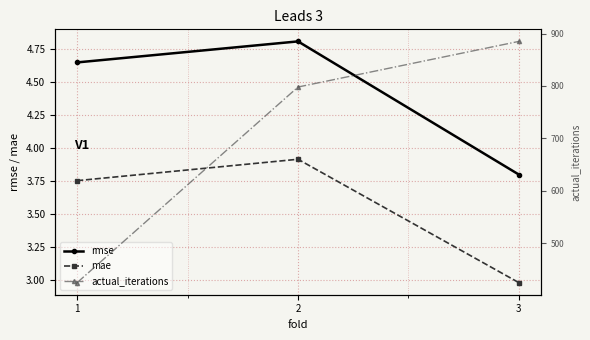

What is the value of the actual_iterations point at the 1st from the left?

425.0